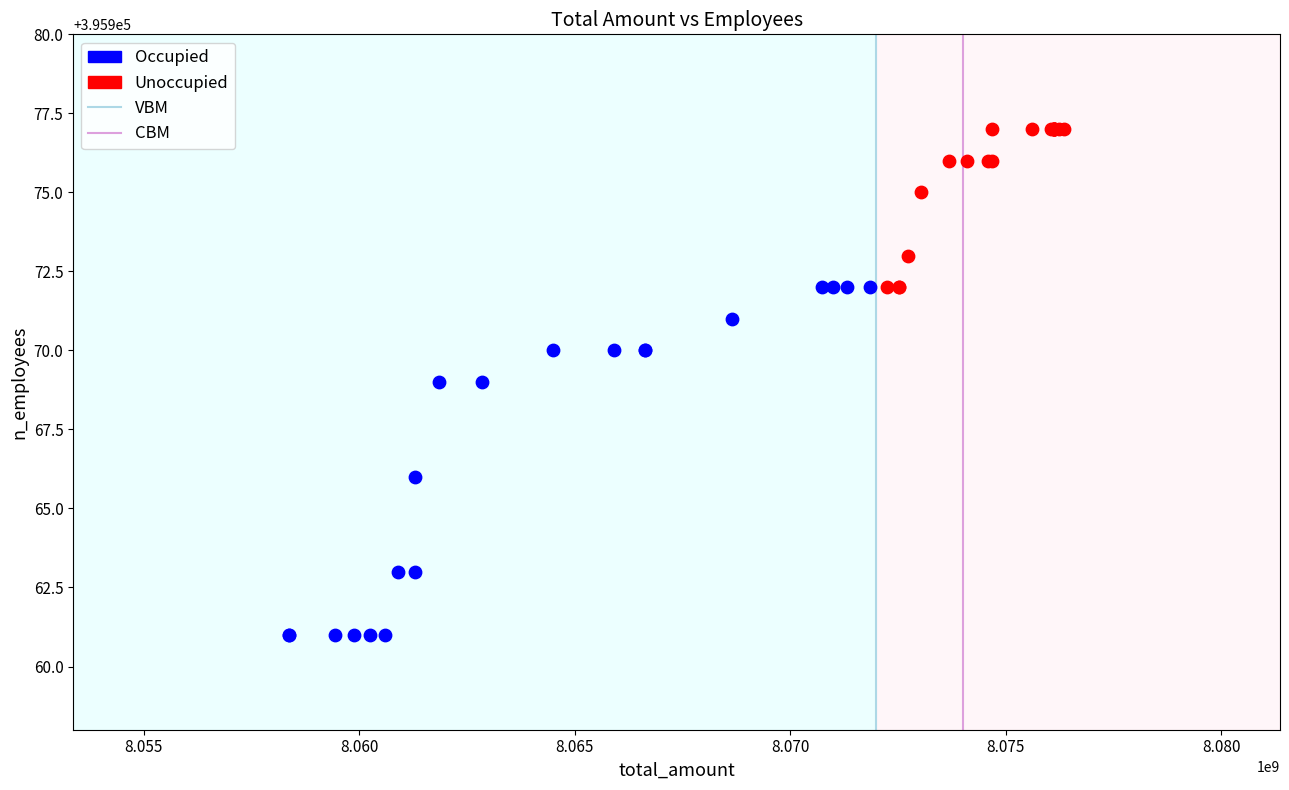

Which series contains the highest Y value?

Unoccupied